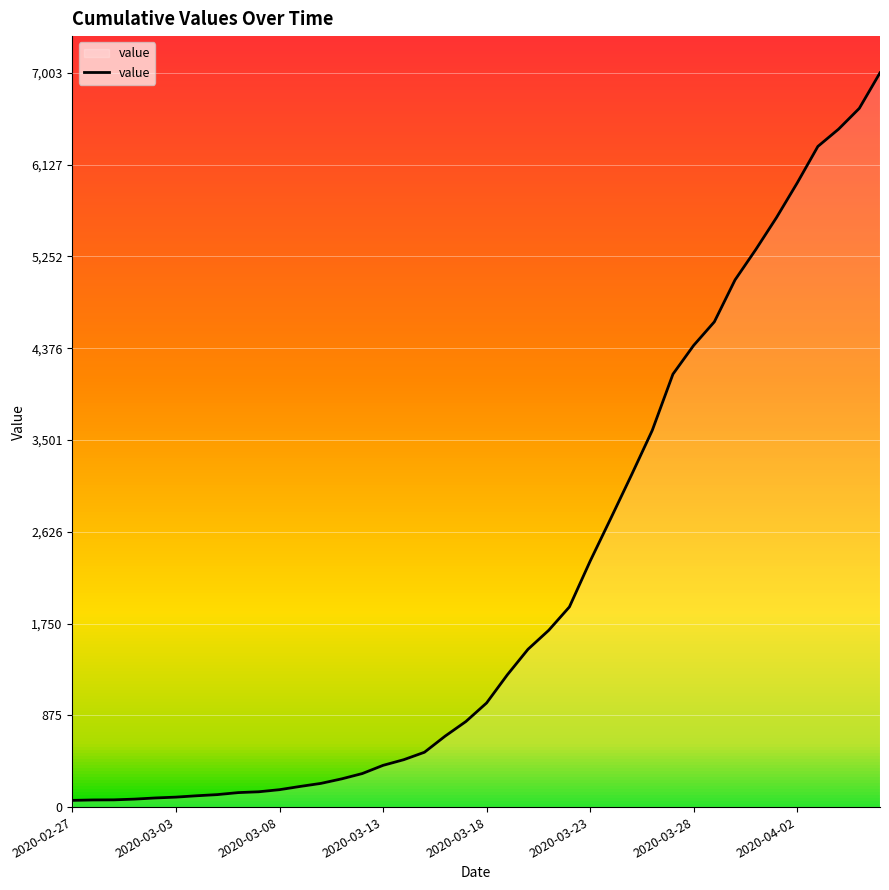

What is the maximum value shown in the chart?

7003